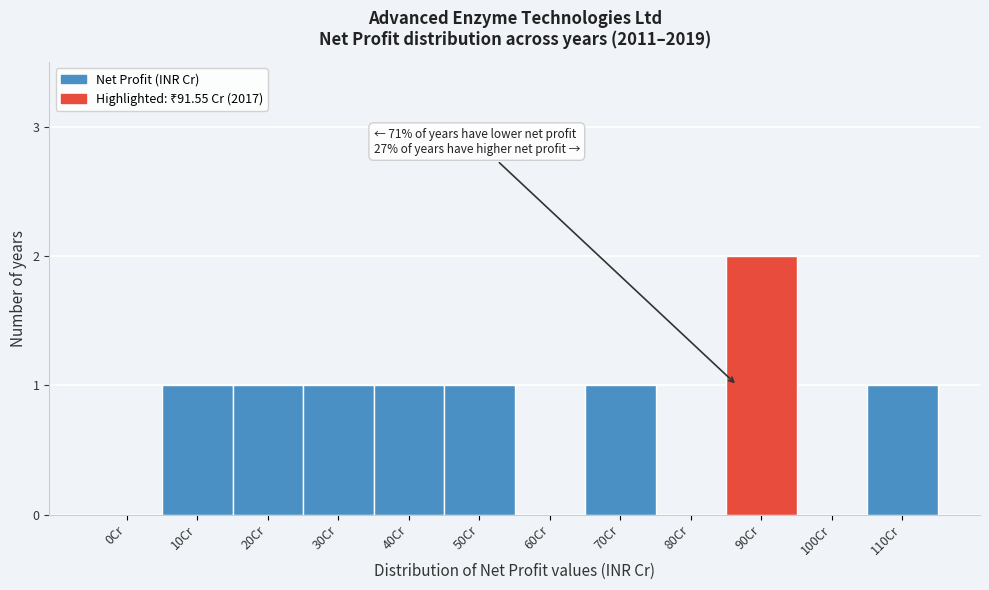

Reading left to right, transcribe all the data shown in this chart.

0Cr=0	10Cr=1	20Cr=1	30Cr=1	40Cr=1	50Cr=1	60Cr=0	70Cr=1	80Cr=0	90Cr=2	100Cr=0	110Cr=1